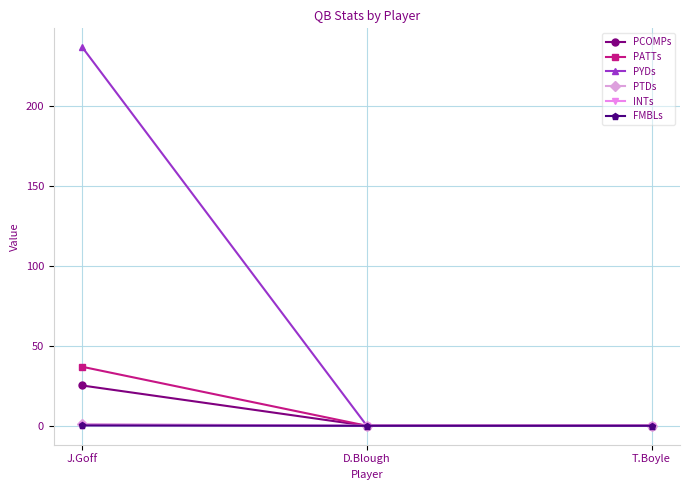

At how many categories does at least one series exceed 91?

1